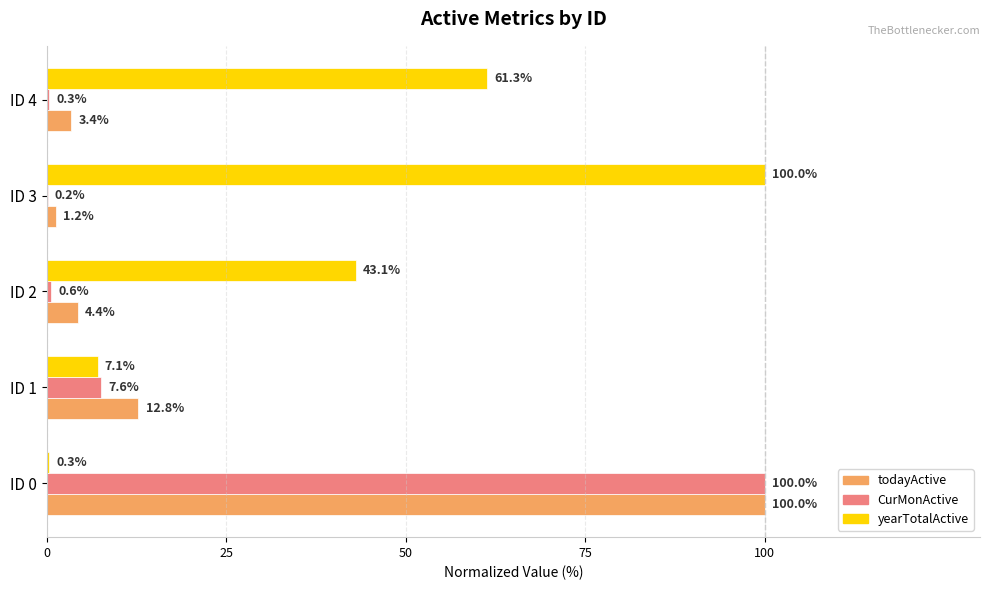

What is the highest value of the CurMonActive series?

100.0